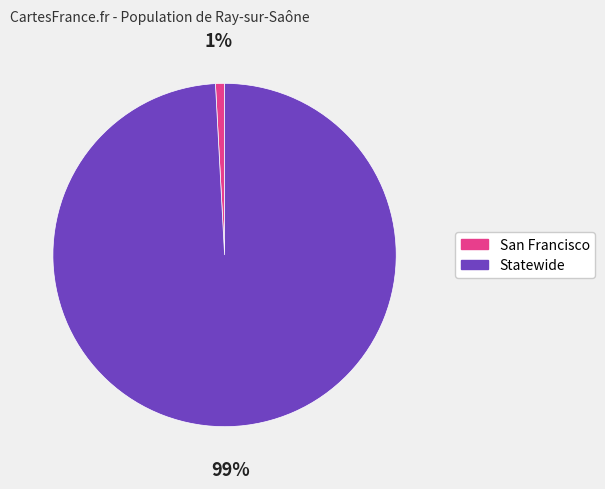

To the nearest percent, what percentage of the pie is San Francisco?

1%